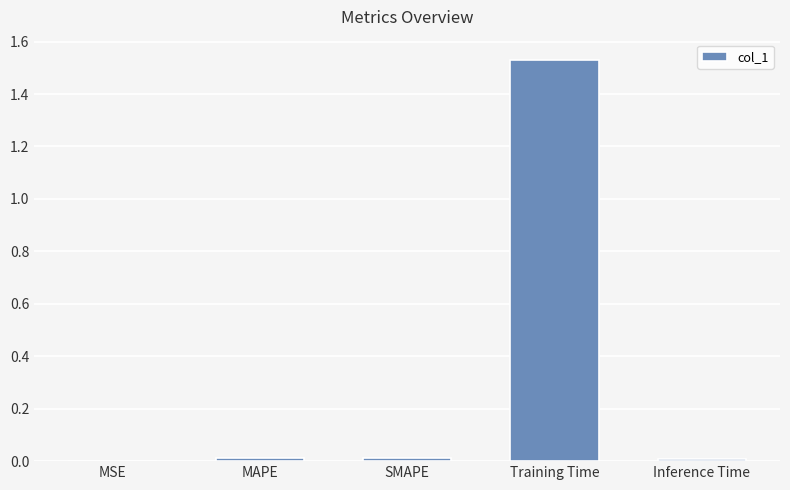

Is it true that the value at MSE is 0.0?

True